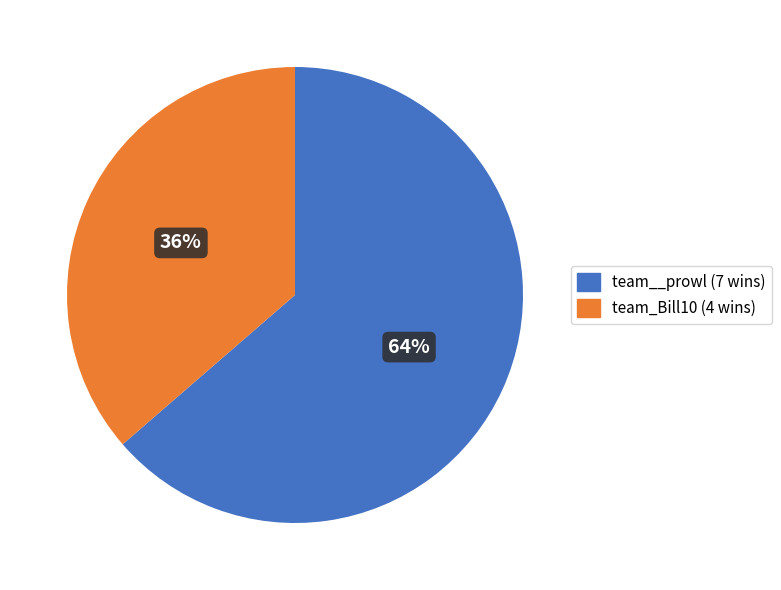

Approximately how many times larger is the value at team_Bill10 compared to team__prowl?

0.6